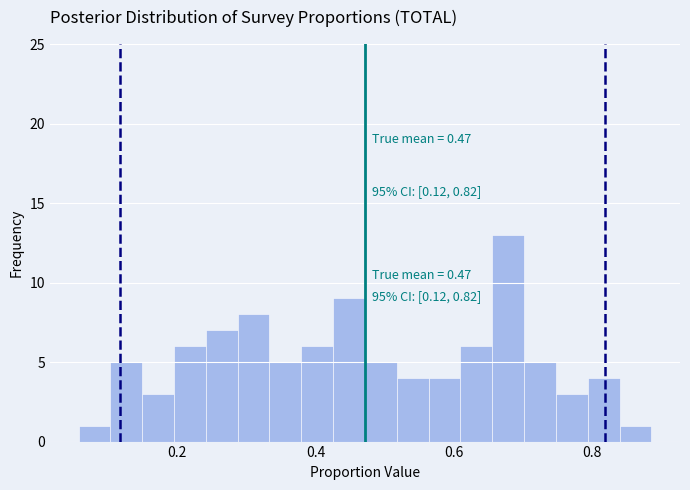

Around what value on the x-axis is the tallest bar? Give the approximate position of its centre, as read against the axis.

0.68